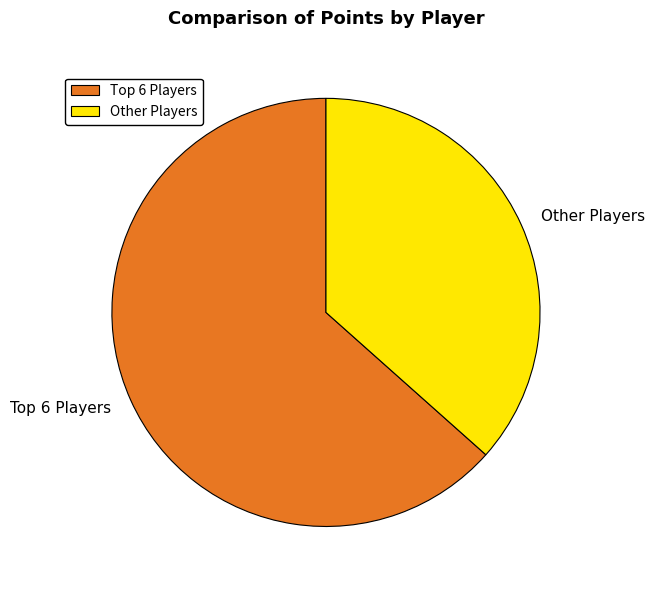

Which slice is the largest?

Top 6 Players